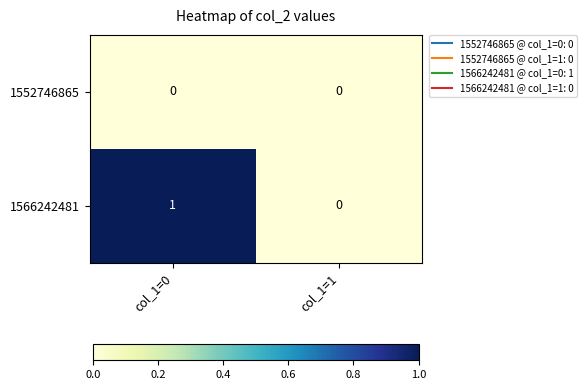

At which category is the sum across all series the highest?

col_1=0